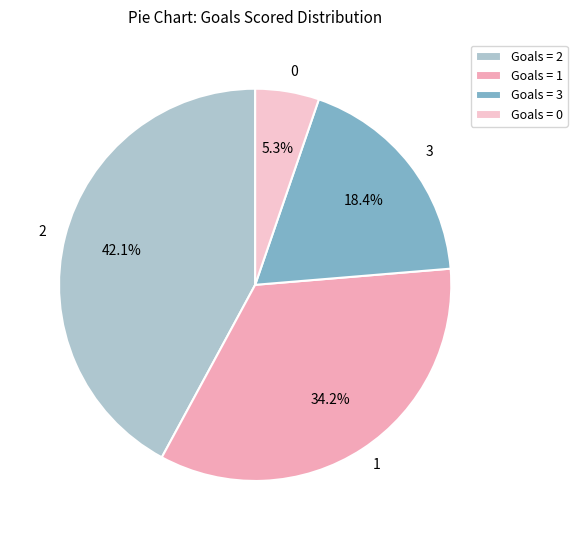

To the nearest percent, what is the average slice percentage?

25%